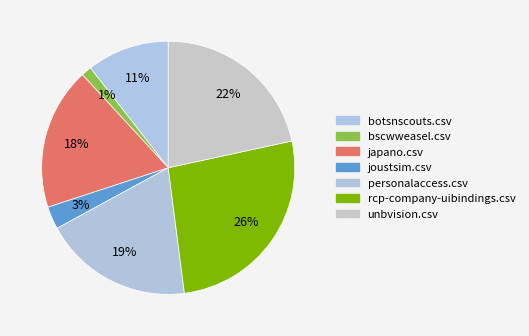

To the nearest percent, what is the combined percentage of botsnscouts.csv and bscwweasel.csv?

12%